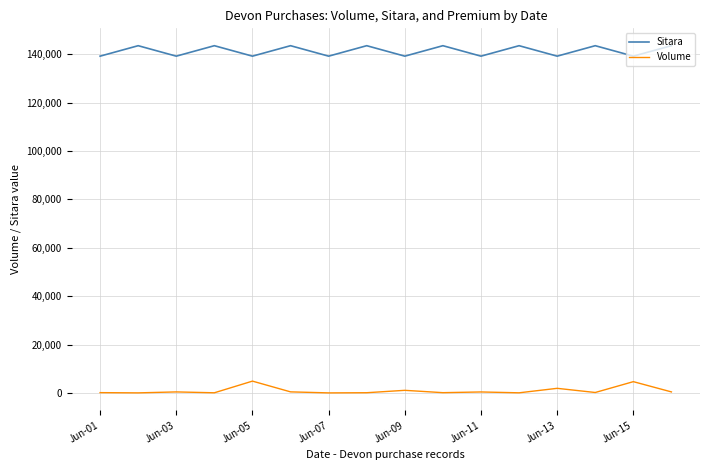

What is the lowest value of the Sitara series?

139272